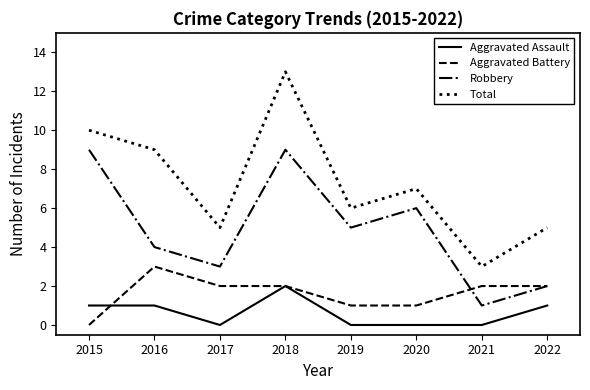

True or false: Robbery has a value of 4 at 2016.

True